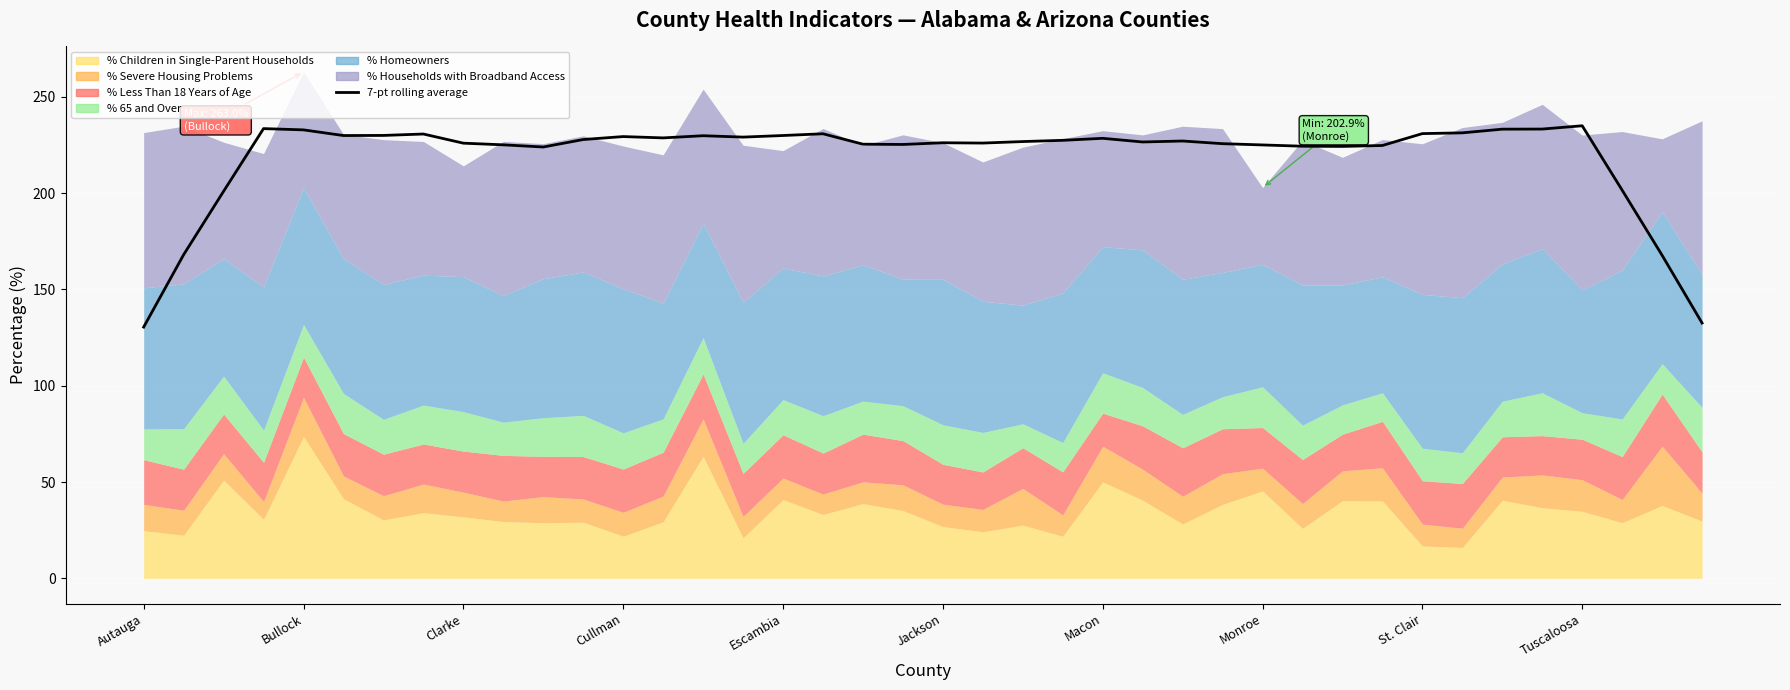

Reading left to right, what are all the values shown in this chart?

130.4	168.0	200.9	233.5	232.8	229.9	229.9	230.7	225.9	225.1	223.9	227.8	229.3	228.7	229.8	229.1	229.9	230.8	225.4	225.2	226.1	226.0	226.8	227.4	228.4	226.5	227.0	225.7	225.0	224.3	224.2	224.7	230.9	231.3	233.2	233.2	234.9	201.5	167.7	132.5